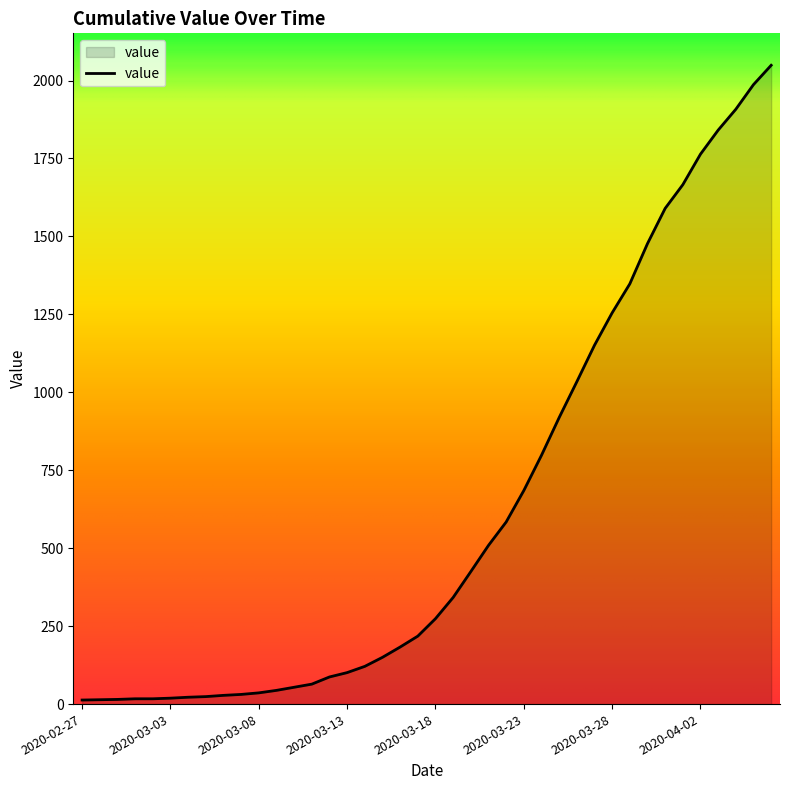

What is the difference between the maximum and minimum values?

2036